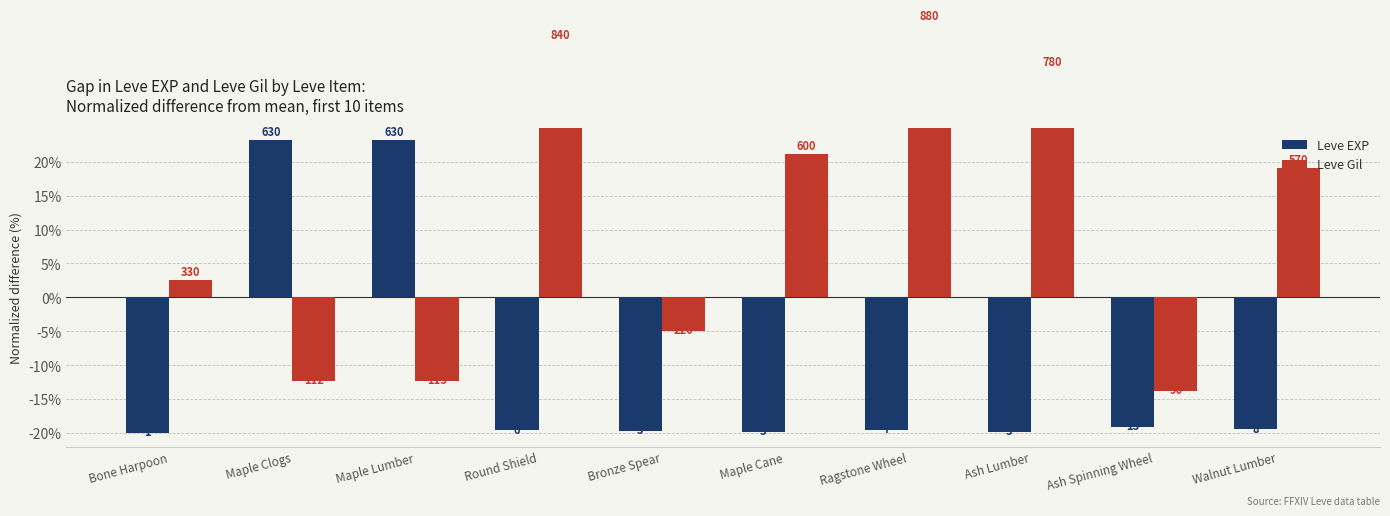

At which category does the chart reach its peak across all series?

Ragstone Wheel